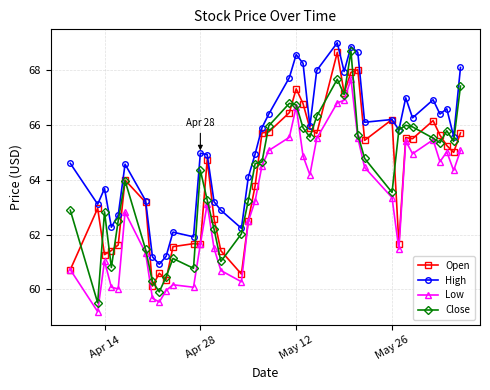

True or false: High has more than 2 interior local peaks.

True